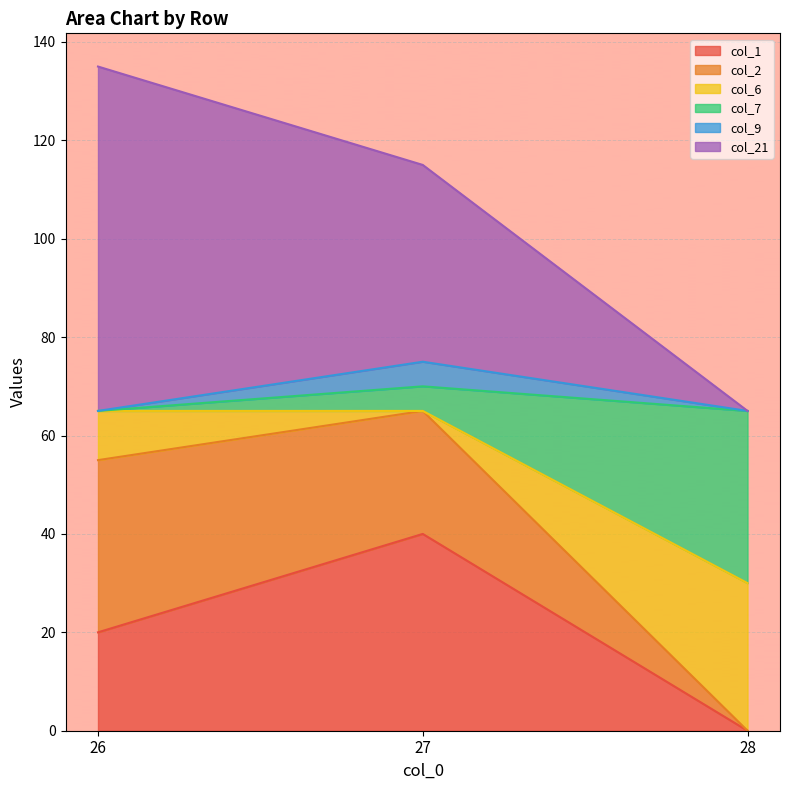

At which category is the sum across all series the highest?

26